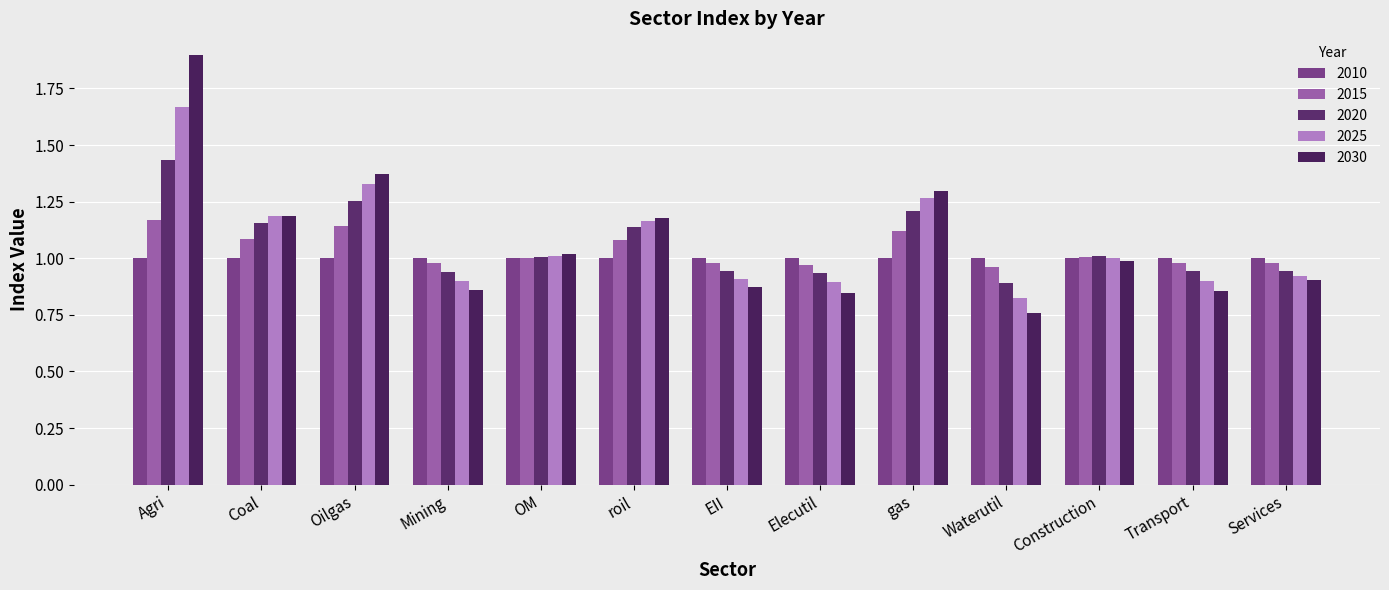

Which series has the widest spread of values?

2030